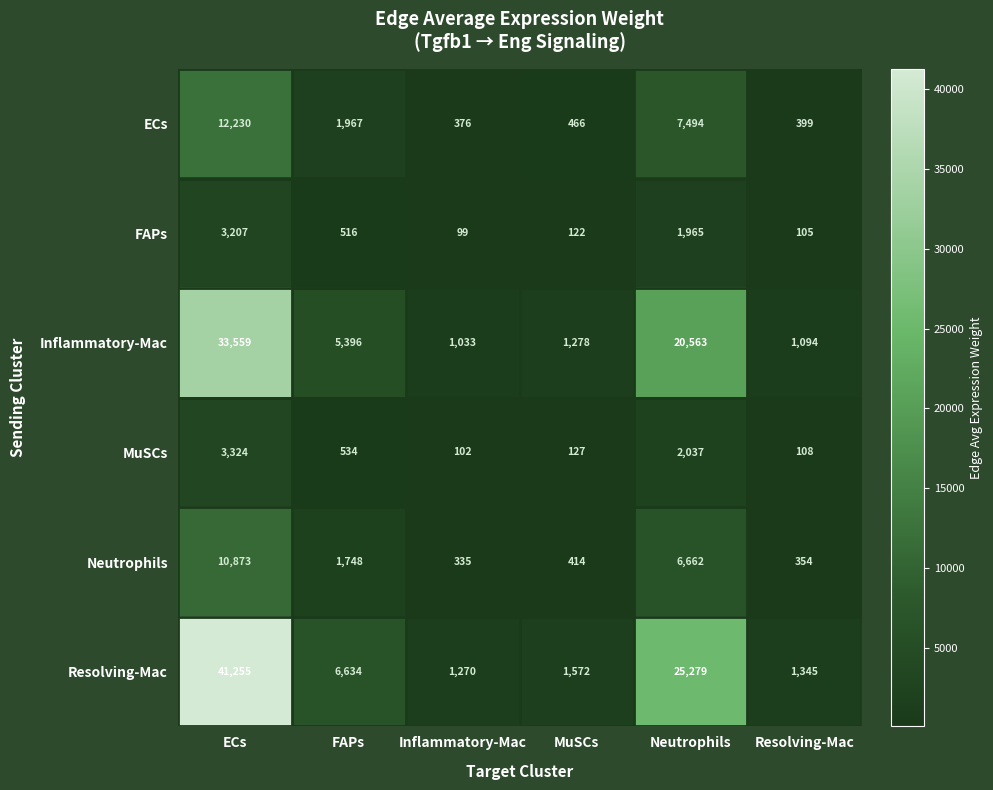

What is the smallest value displayed?

99